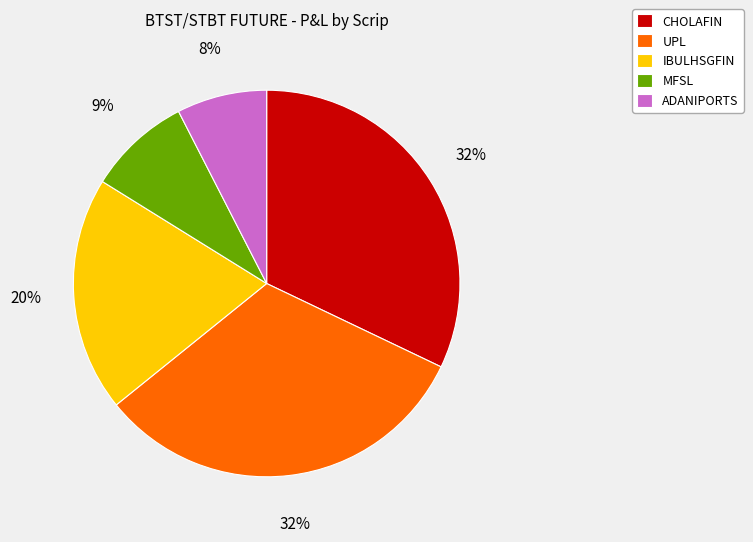

Is it true that IBULHSGFIN is 20% of the pie?

True